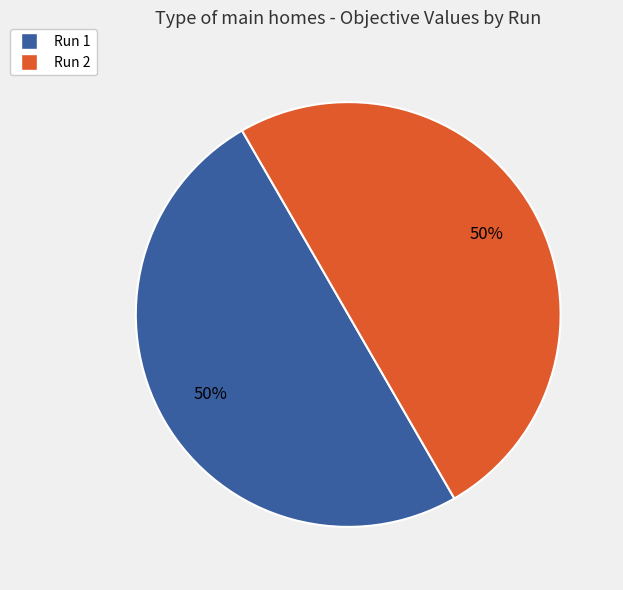

How many segments does this pie chart have?

2